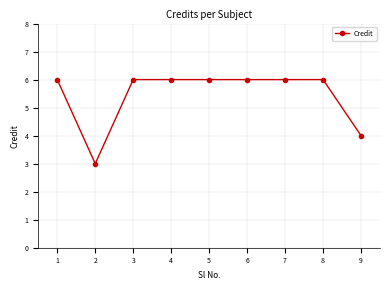

How many data points does each series have?

9